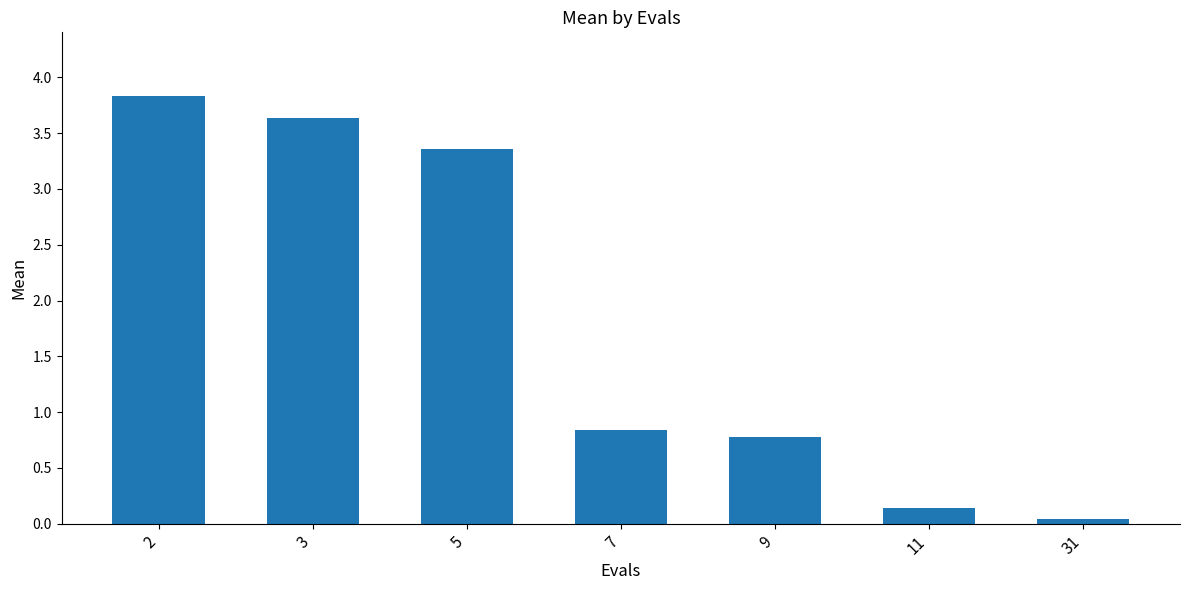

What is the sum of all values?

12.6